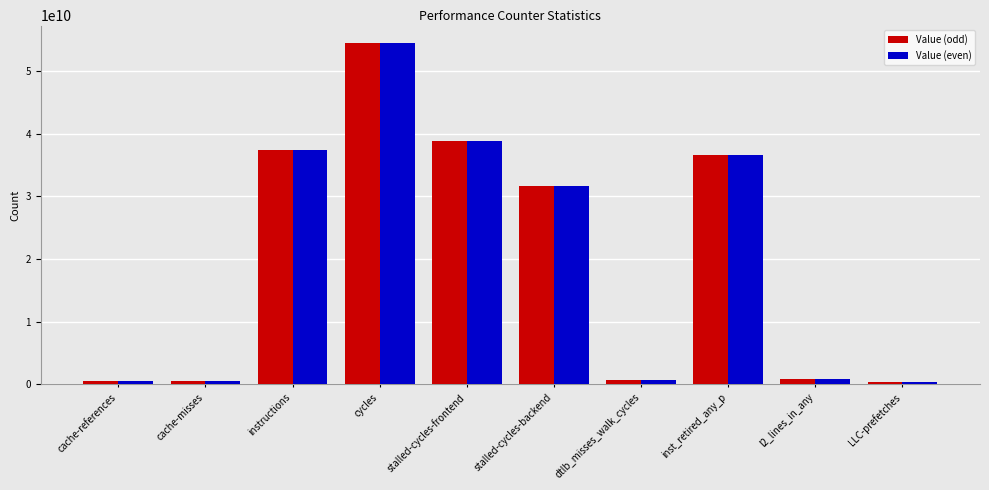

How many bars are there in each group?

2